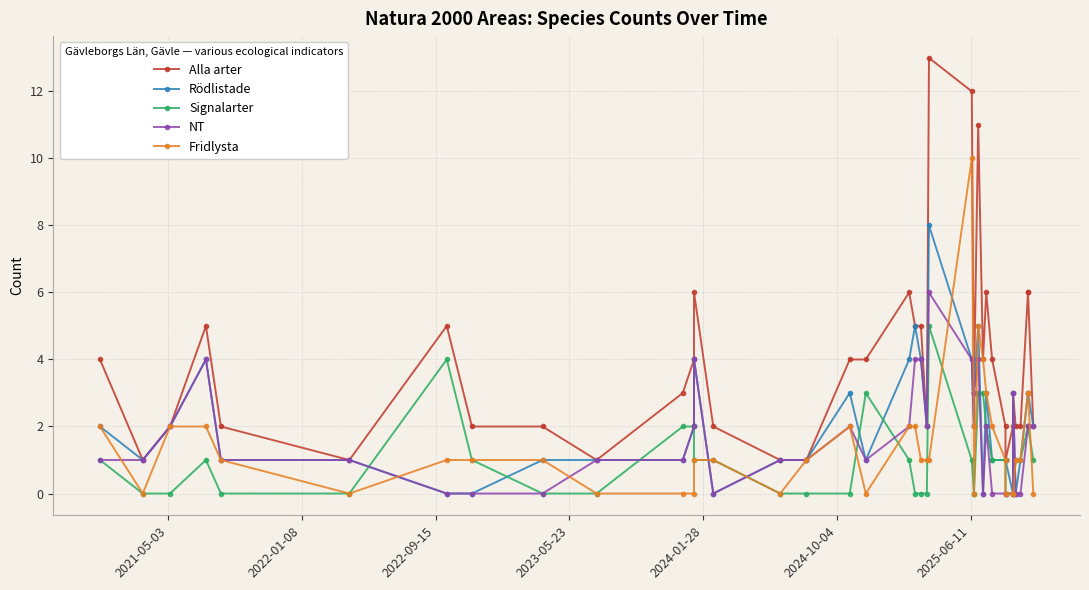

Reading left to right, transcribe all the data shown in this chart.

Alla arter: 4	1	2	5	2	1	5	2	2	1	3	4	6	2	1	1	4	4	6	5	5	2	13	12	3	3	11	4	6	4	2	1	2	3	2	2	6	6	2
Rödlistade: 2	1	2	4	1	1	0	0	1	1	1	2	4	0	1	1	3	1	4	5	4	2	8	4	2	3	5	0	3	1	1	1	0	3	0	1	3	3	2
Signalarter: 1	0	0	1	0	0	4	1	0	0	2	2	1	1	0	0	0	3	1	0	0	0	5	1	0	0	3	3	2	1	1	0	0	0	1	1	2	2	1
NT: 1	1	2	4	1	1	0	0	0	1	1	2	4	0	1	1	2	1	2	4	4	2	6	4	2	3	4	0	2	0	0	0	0	3	0	0	2	2	2
Fridlysta: 2	0	2	2	1	0	1	1	1	0	0	0	1	1	0	1	2	0	2	2	1	1	1	10	2	0	5	4	3	2	1	0	0	0	1	1	3	3	0